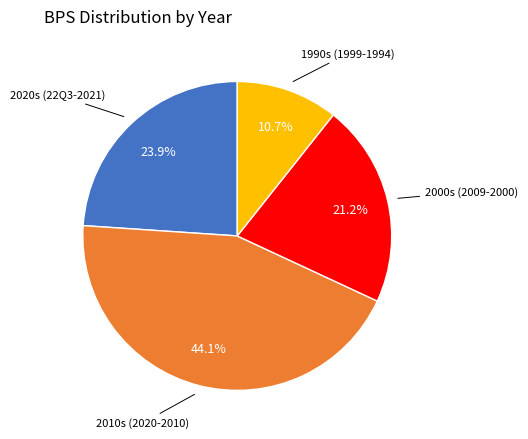

Count the number of slices in the pie.

4